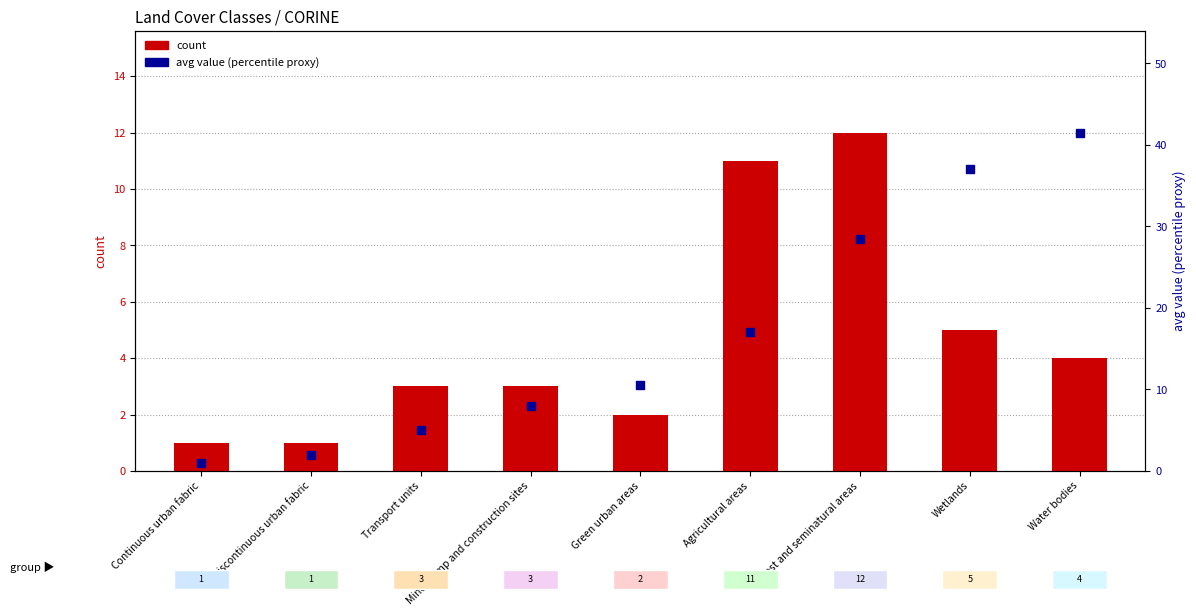

What are all the series names shown in the legend?

count, avg value (percentile proxy)